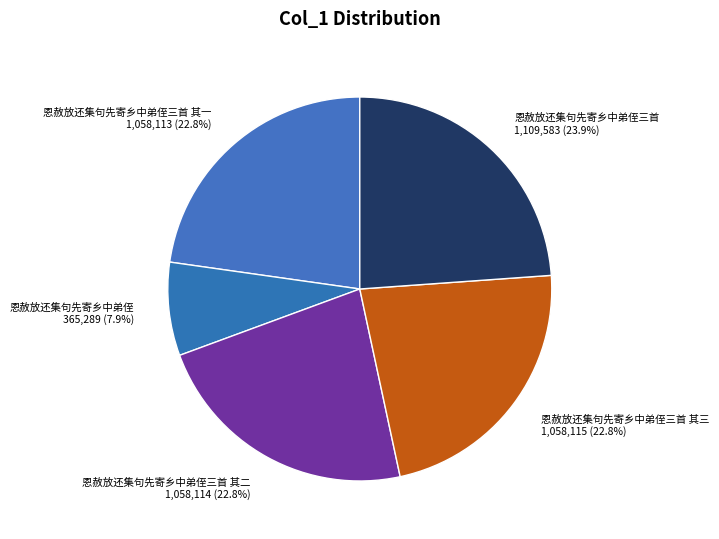

Count the number of slices in the pie.

5